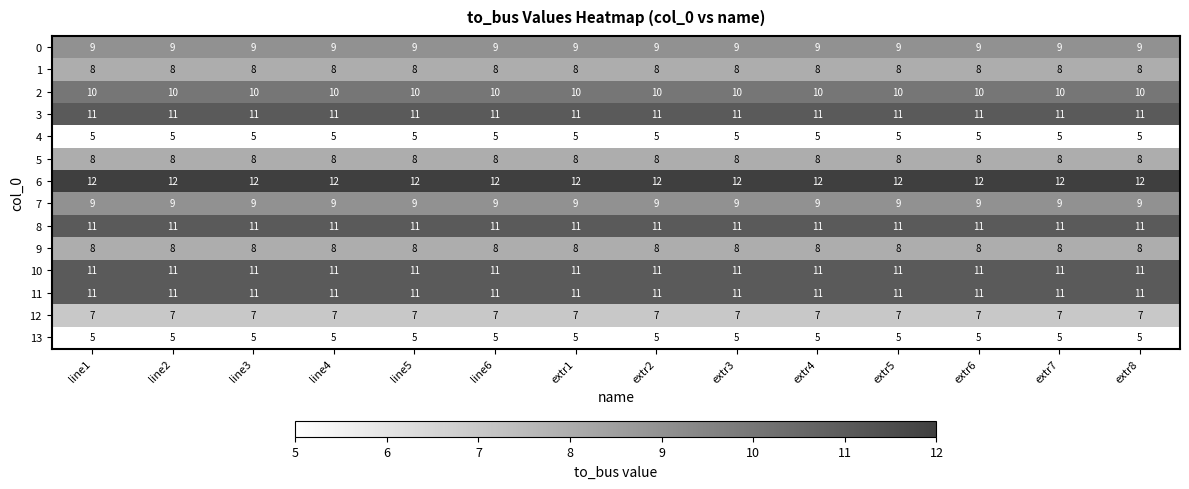

What is the lowest value of the 3 series?

11